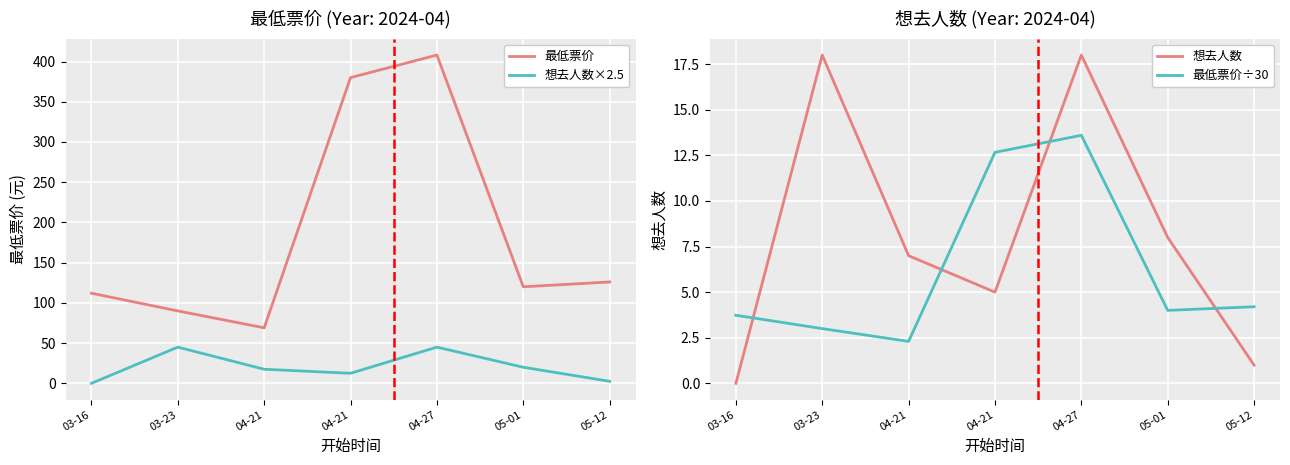

Rank the categories by 想去人数×2.5 value from highest to lowest.

03-23, 04-27, 05-01, 04-21, 04-21, 05-12, 03-16